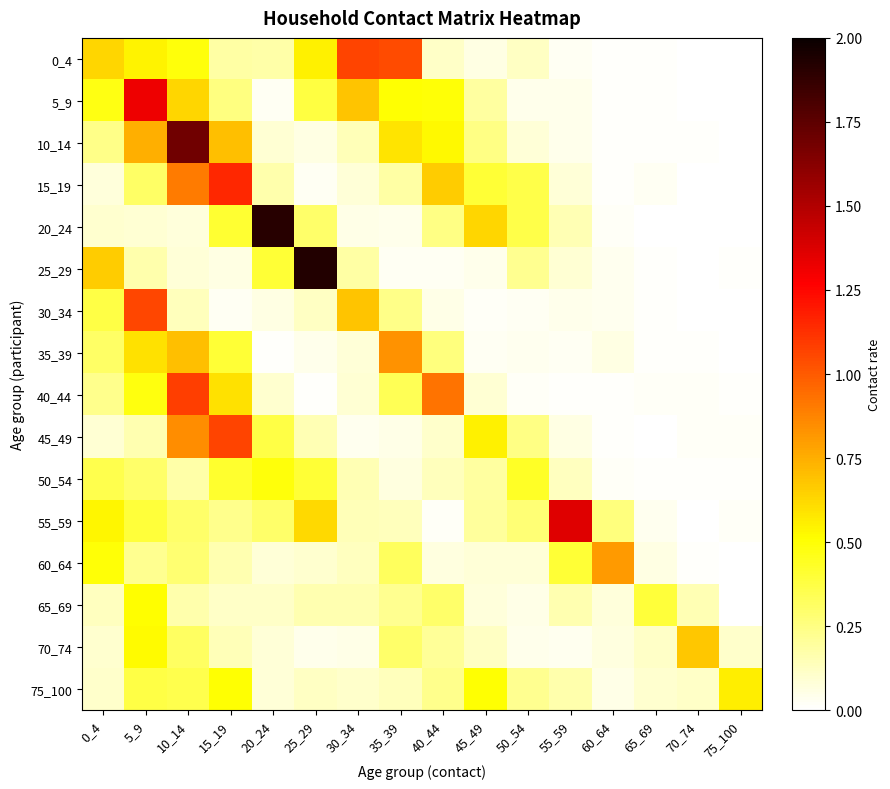

Reading right to left, transcribe all the data shown in this chart.

0_4: 75_100=0.0	70_74=0.0	65_69=0.0	60_64=0.0	55_59=0.0	50_54=0.1	45_49=0.1	40_44=0.1	35_39=1.0	30_34=1.1	25_29=0.5	20_24=0.2	15_19=0.2	10_14=0.5	5_9=0.5	0_4=0.6
5_9: 75_100=0.0	70_74=0.0	65_69=0.0	60_64=0.0	55_59=0.0	50_54=0.0	45_49=0.2	40_44=0.5	35_39=0.5	30_34=0.7	25_29=0.4	20_24=0.0	15_19=0.3	10_14=0.6	5_9=1.3	0_4=0.5
10_14: 75_100=0.0	70_74=0.0	65_69=0.0	60_64=0.0	55_59=0.0	50_54=0.1	45_49=0.2	40_44=0.5	35_39=0.6	30_34=0.1	25_29=0.1	20_24=0.1	15_19=0.7	10_14=1.7	5_9=0.7	0_4=0.2
15_19: 75_100=0.0	70_74=0.0	65_69=0.0	60_64=0.0	55_59=0.1	50_54=0.4	45_49=0.4	40_44=0.7	35_39=0.2	30_34=0.1	25_29=0.0	20_24=0.2	15_19=1.2	10_14=0.9	5_9=0.3	0_4=0.1
20_24: 75_100=0.0	70_74=0.0	65_69=0.0	60_64=0.0	55_59=0.2	50_54=0.4	45_49=0.6	40_44=0.2	35_39=0.0	30_34=0.1	25_29=0.3	20_24=1.9	15_19=0.4	10_14=0.1	5_9=0.1	0_4=0.1
25_29: 75_100=0.0	70_74=0.0	65_69=0.0	60_64=0.0	55_59=0.1	50_54=0.2	45_49=0.0	40_44=0.0	35_39=0.0	30_34=0.2	25_29=1.9	20_24=0.4	15_19=0.1	10_14=0.1	5_9=0.2	0_4=0.7
30_34: 75_100=0.0	70_74=0.0	65_69=0.0	60_64=0.0	55_59=0.0	50_54=0.0	45_49=0.0	40_44=0.1	35_39=0.2	30_34=0.7	25_29=0.1	20_24=0.1	15_19=0.0	10_14=0.1	5_9=1.1	0_4=0.4
35_39: 75_100=0.0	70_74=0.0	65_69=0.0	60_64=0.1	55_59=0.0	50_54=0.0	45_49=0.0	40_44=0.3	35_39=0.8	30_34=0.1	25_29=0.0	20_24=0.0	15_19=0.4	10_14=0.7	5_9=0.6	0_4=0.3
40_44: 75_100=0.0	70_74=0.0	65_69=0.0	60_64=0.0	55_59=0.0	50_54=0.0	45_49=0.1	40_44=0.9	35_39=0.3	30_34=0.1	25_29=0.0	20_24=0.1	15_19=0.6	10_14=1.1	5_9=0.5	0_4=0.2
45_49: 75_100=0.0	70_74=0.0	65_69=0.0	60_64=0.0	55_59=0.1	50_54=0.2	45_49=0.6	40_44=0.1	35_39=0.1	30_34=0.0	25_29=0.1	20_24=0.4	15_19=1.1	10_14=0.8	5_9=0.2	0_4=0.1
50_54: 75_100=0.0	70_74=0.0	65_69=0.0	60_64=0.0	55_59=0.1	50_54=0.4	45_49=0.2	40_44=0.1	35_39=0.1	30_34=0.2	25_29=0.4	20_24=0.5	15_19=0.4	10_14=0.2	5_9=0.3	0_4=0.4
55_59: 75_100=0.0	70_74=0.0	65_69=0.0	60_64=0.3	55_59=1.4	50_54=0.3	45_49=0.2	40_44=0.0	35_39=0.1	30_34=0.1	25_29=0.6	20_24=0.3	15_19=0.2	10_14=0.3	5_9=0.4	0_4=0.5
60_64: 75_100=0.0	70_74=0.0	65_69=0.1	60_64=0.8	55_59=0.4	50_54=0.1	45_49=0.1	40_44=0.1	35_39=0.3	30_34=0.1	25_29=0.1	20_24=0.1	15_19=0.2	10_14=0.3	5_9=0.2	0_4=0.5
65_69: 75_100=0.0	70_74=0.2	65_69=0.4	60_64=0.1	55_59=0.2	50_54=0.1	45_49=0.1	40_44=0.3	35_39=0.2	30_34=0.2	25_29=0.2	20_24=0.1	15_19=0.1	10_14=0.2	5_9=0.5	0_4=0.1
70_74: 75_100=0.1	70_74=0.7	65_69=0.1	60_64=0.1	55_59=0.0	50_54=0.0	45_49=0.1	40_44=0.2	35_39=0.3	30_34=0.0	25_29=0.0	20_24=0.1	15_19=0.1	10_14=0.3	5_9=0.5	0_4=0.1
75_100: 75_100=0.6	70_74=0.1	65_69=0.1	60_64=0.1	55_59=0.2	50_54=0.2	45_49=0.5	40_44=0.2	35_39=0.1	30_34=0.1	25_29=0.1	20_24=0.1	15_19=0.5	10_14=0.4	5_9=0.4	0_4=0.1